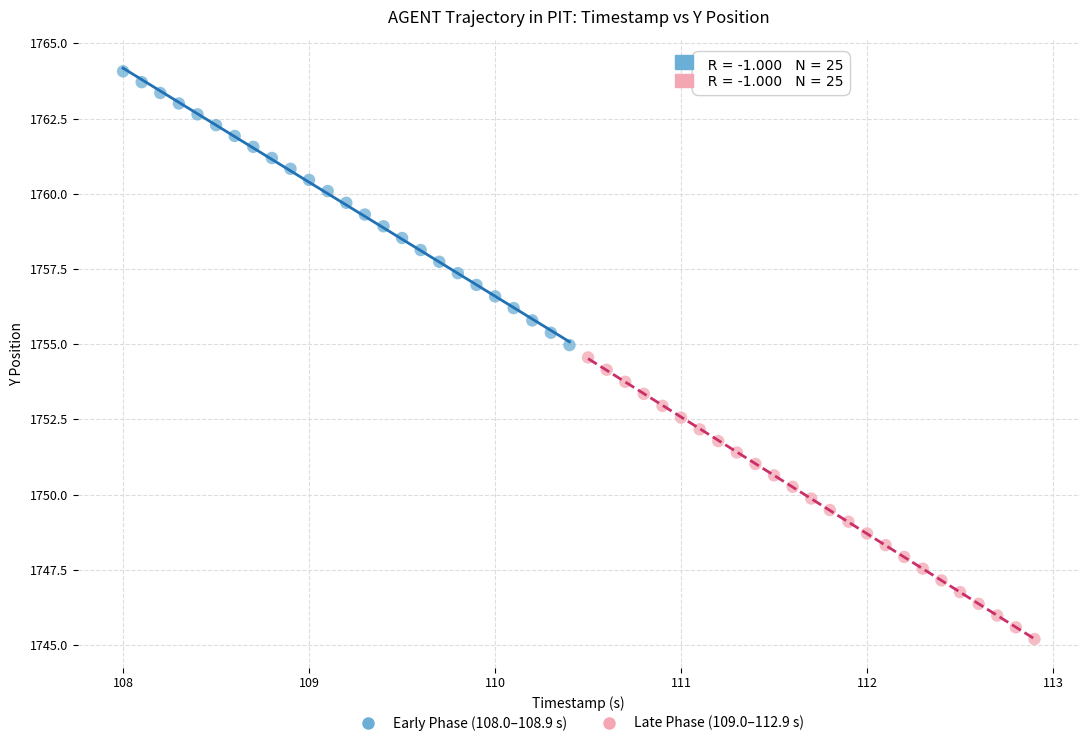

What are all the series names shown in the legend?

Early Phase (108.0–108.9 s), Late Phase (109.0–112.9 s)